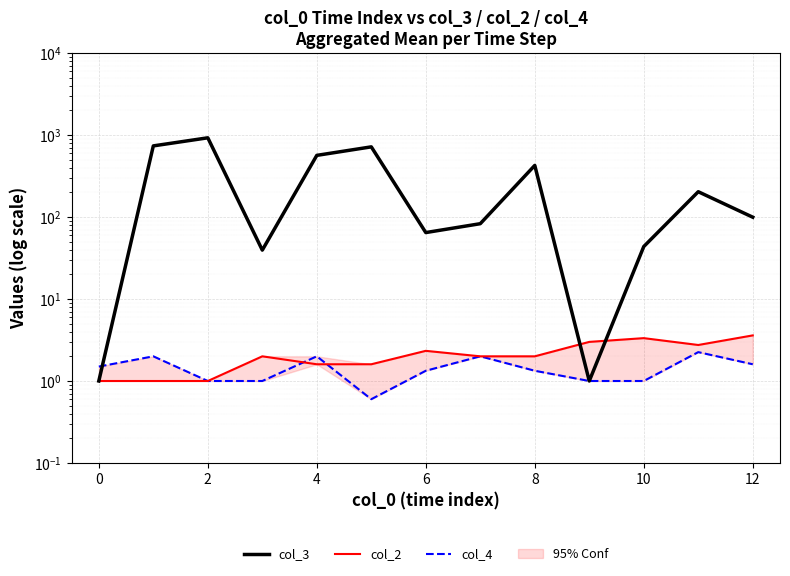

How many lines are shown in the chart?

3